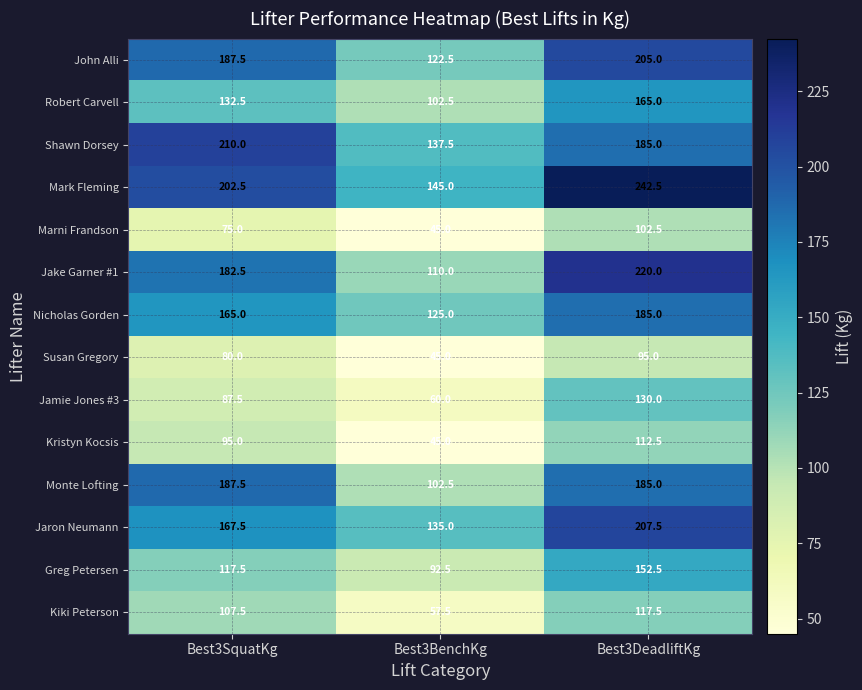

How many distinct data groups are displayed?

14